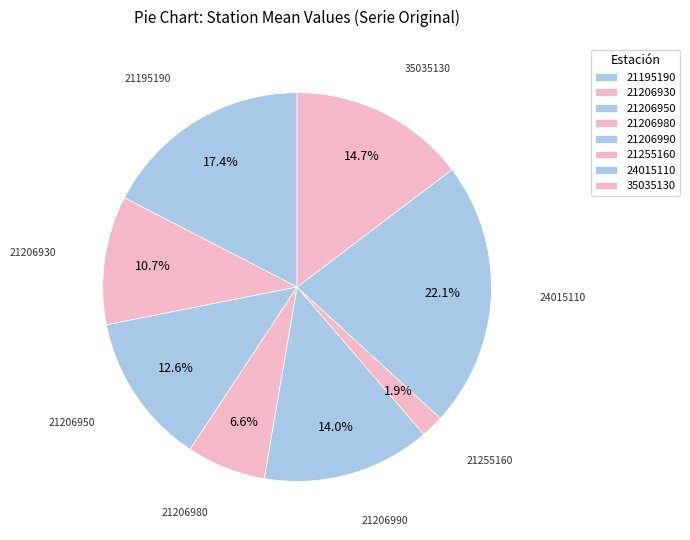

To the nearest percent, what is the difference between the largest and smallest slice percentages?

20%